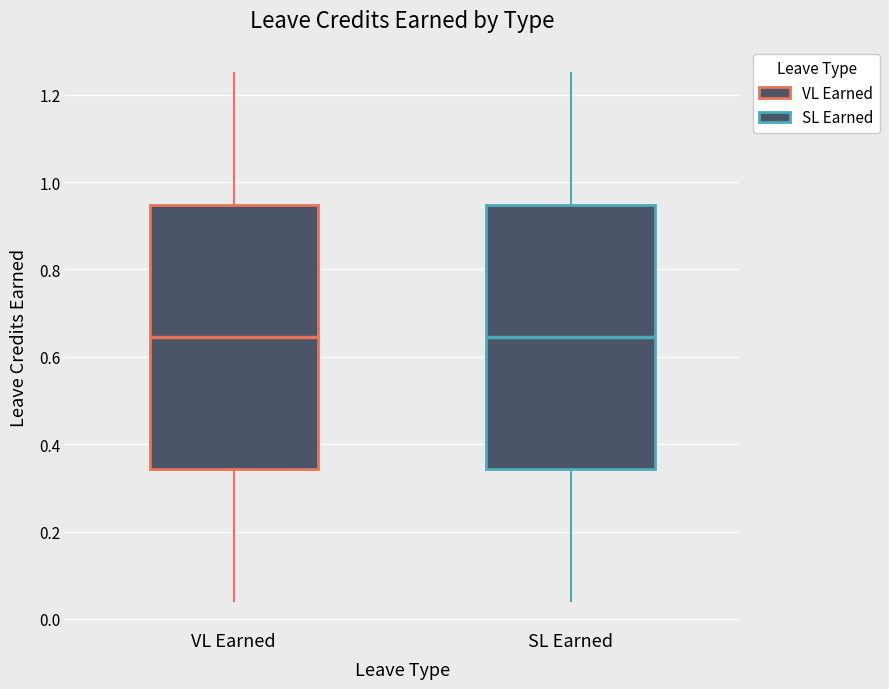

Reading left to right, transcribe this box plot: for each box, give where its median line is, the range the box spans, and where its two whiskers end, as read against the y-axis. The values are not printed on the chart, so give them approximately, as read against the axis.

VL Earned: median 0.64, box 0.34 to 0.94, whiskers 0.04 to 1.26
SL Earned: median 0.64, box 0.34 to 0.94, whiskers 0.04 to 1.26